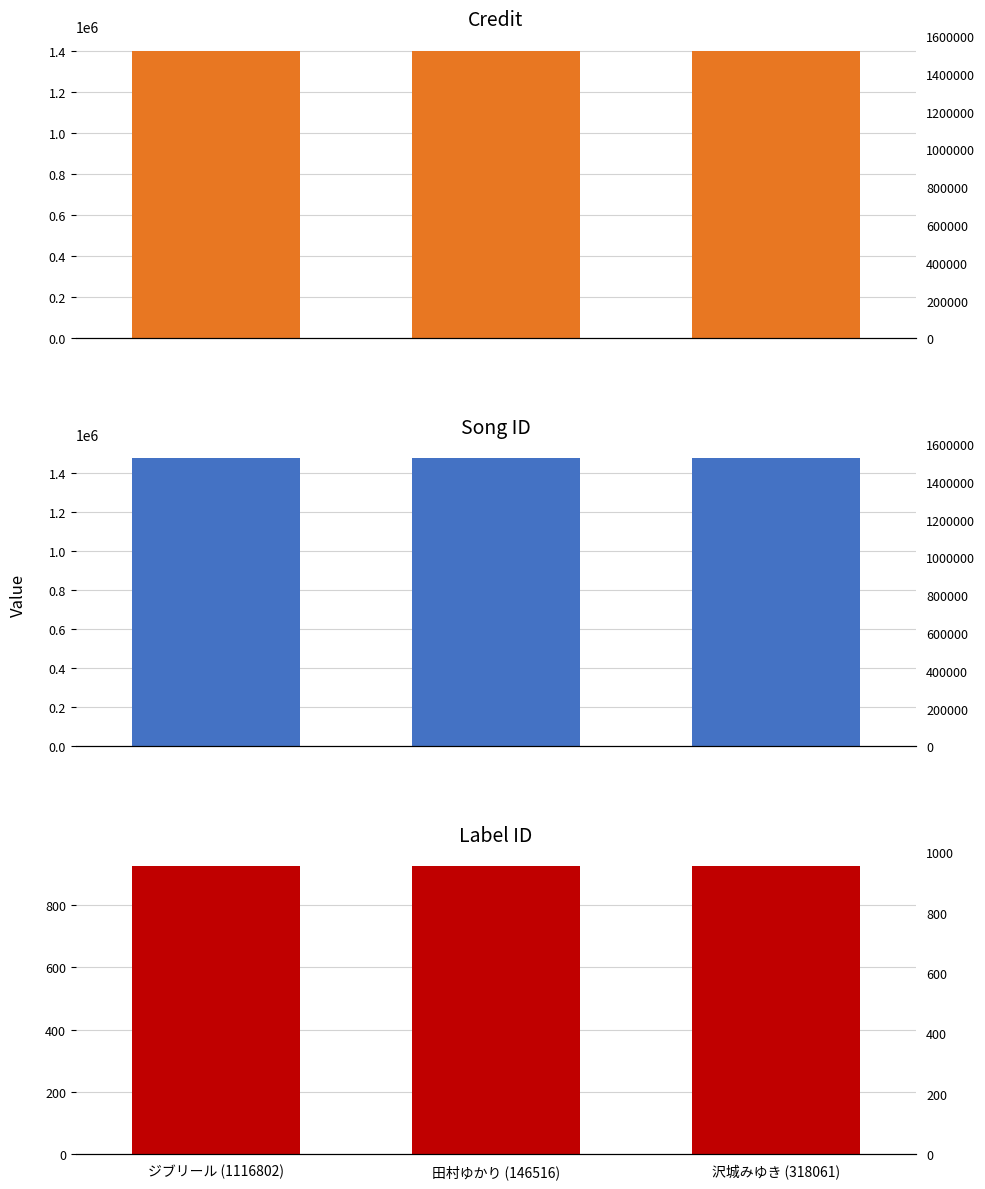

How many groups of bars are there?

3